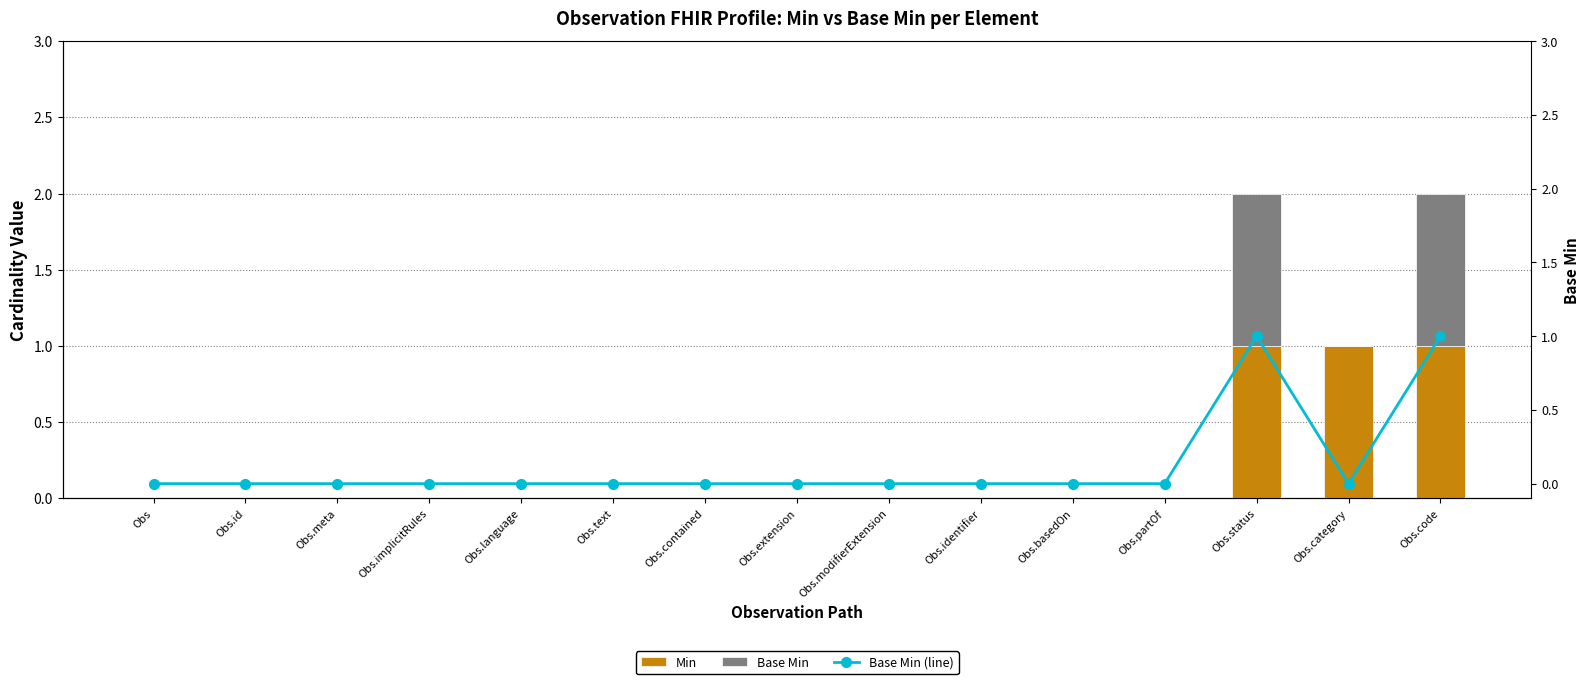

Which series has the widest spread of values?

Min